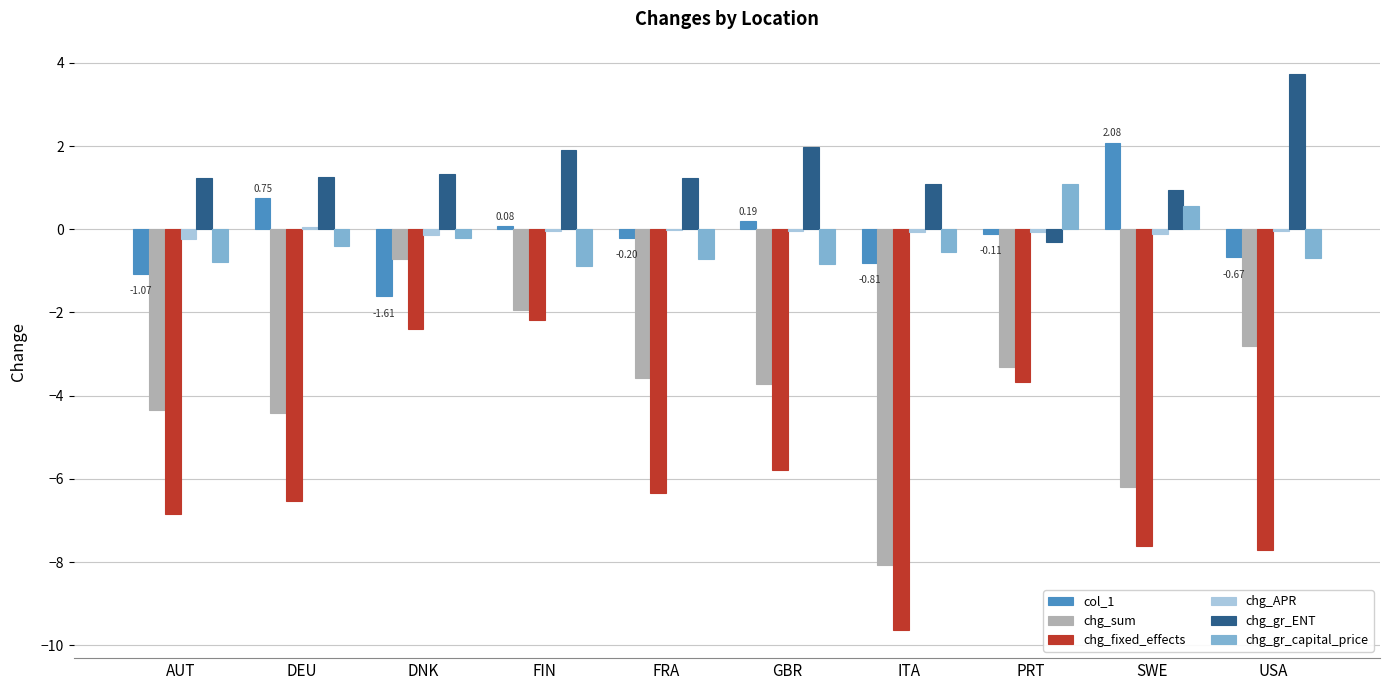

Which series has the largest total across all categories?

chg_gr_ENT